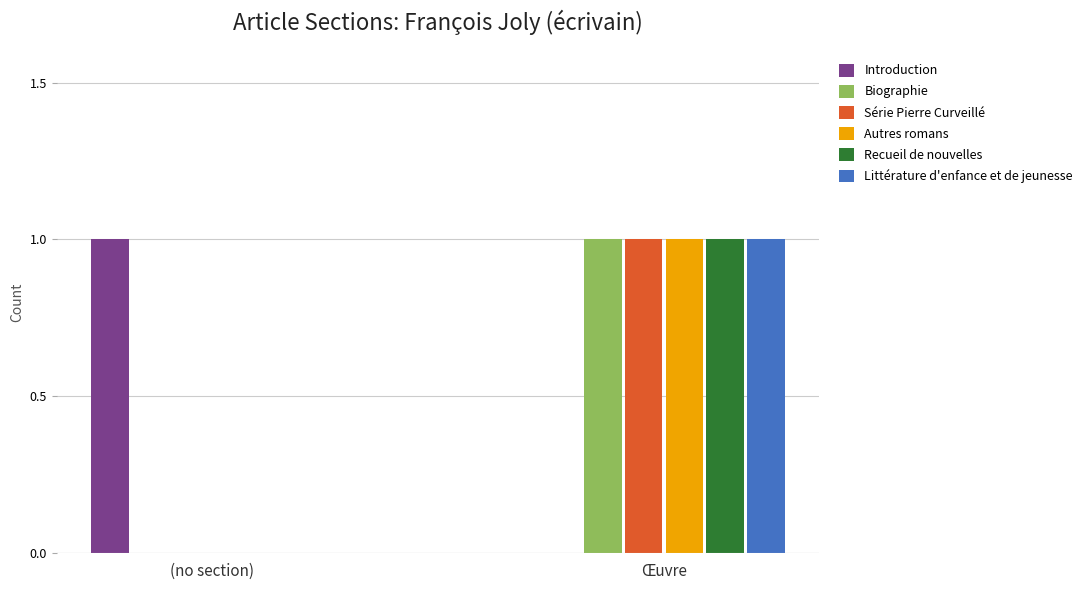

Reading right to left, extract all data points from this chart.

Introduction: 0	1
Biographie: 1	0
Série Pierre Curveillé: 1	0
Autres romans: 1	0
Recueil de nouvelles: 1	0
Littérature d'enfance et de jeunesse: 1	0